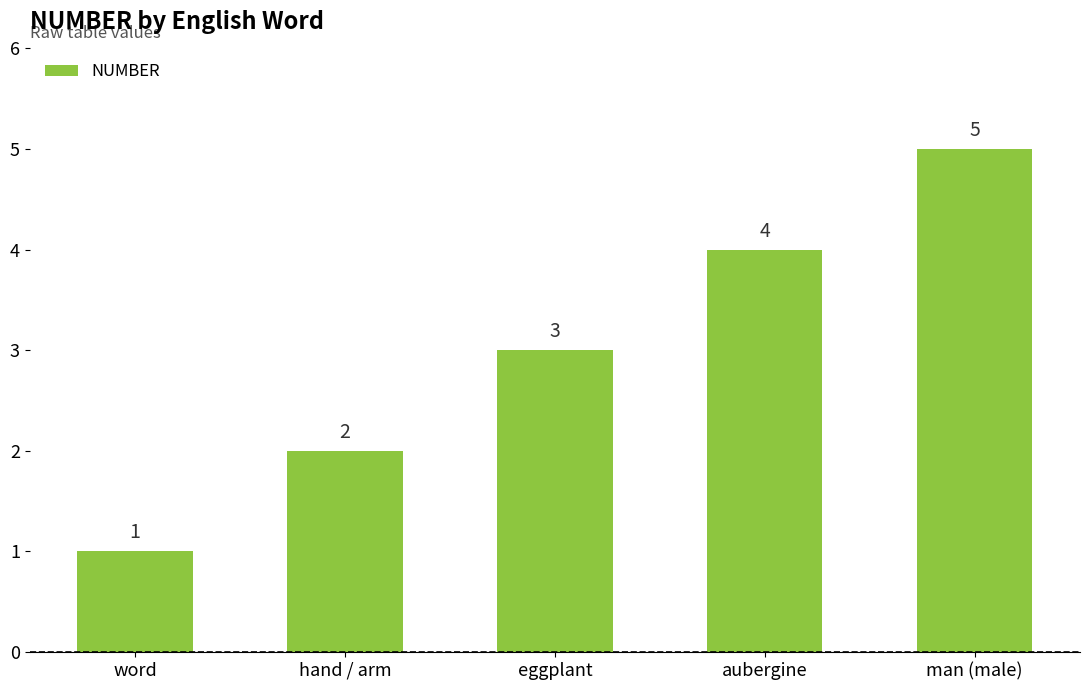

Reading left to right, extract all data points from this chart.

word=1	hand / arm=2	eggplant=3	aubergine=4	man (male)=5